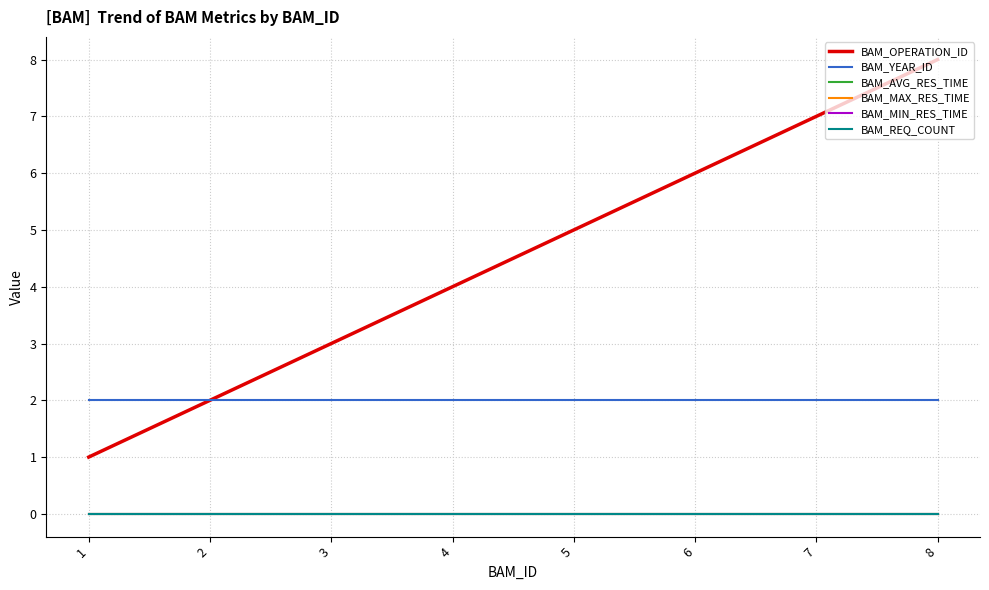

Does the chart have visible grid lines?

Yes